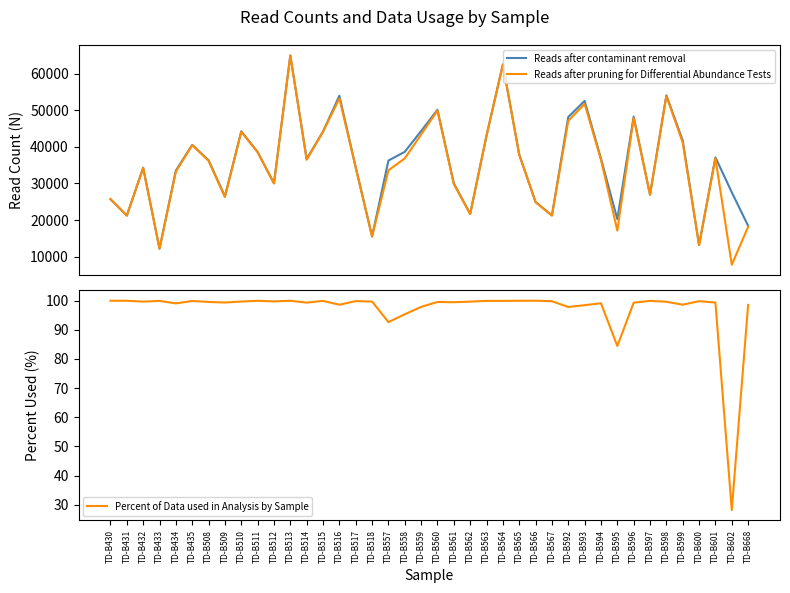

True or false: Percent of Data used in Analysis by Sample and Reads after contaminant removal intersect in this chart.

False